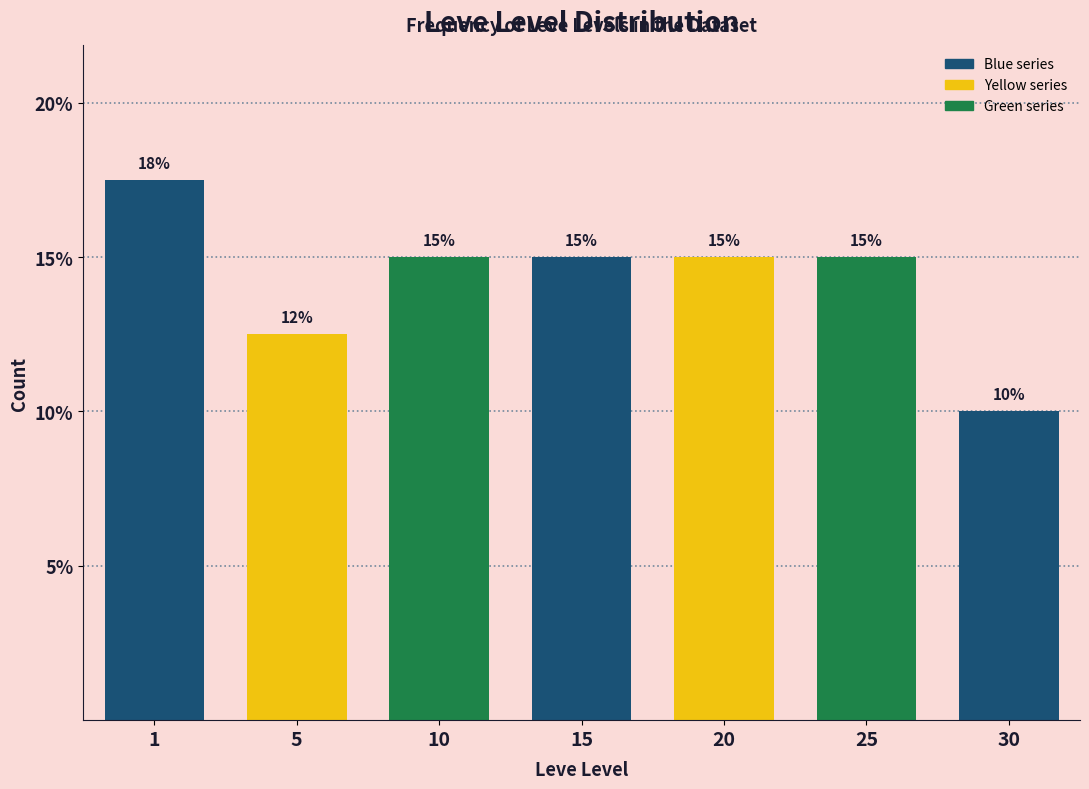

What is the value of the 2nd bar from the left?

12.5